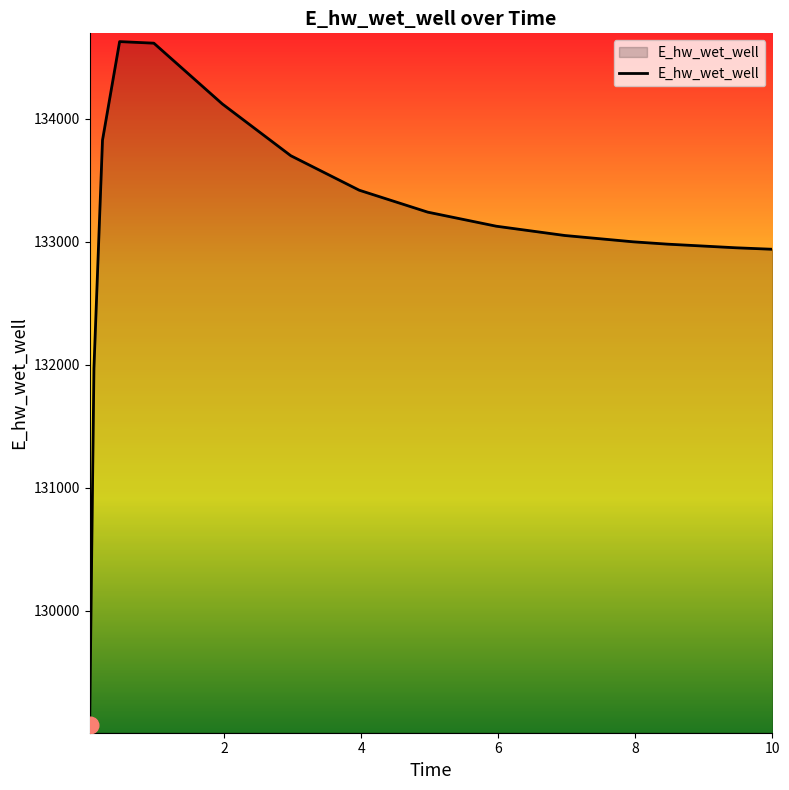

True or false: there are more than 2 points higher than both neighbors.

False